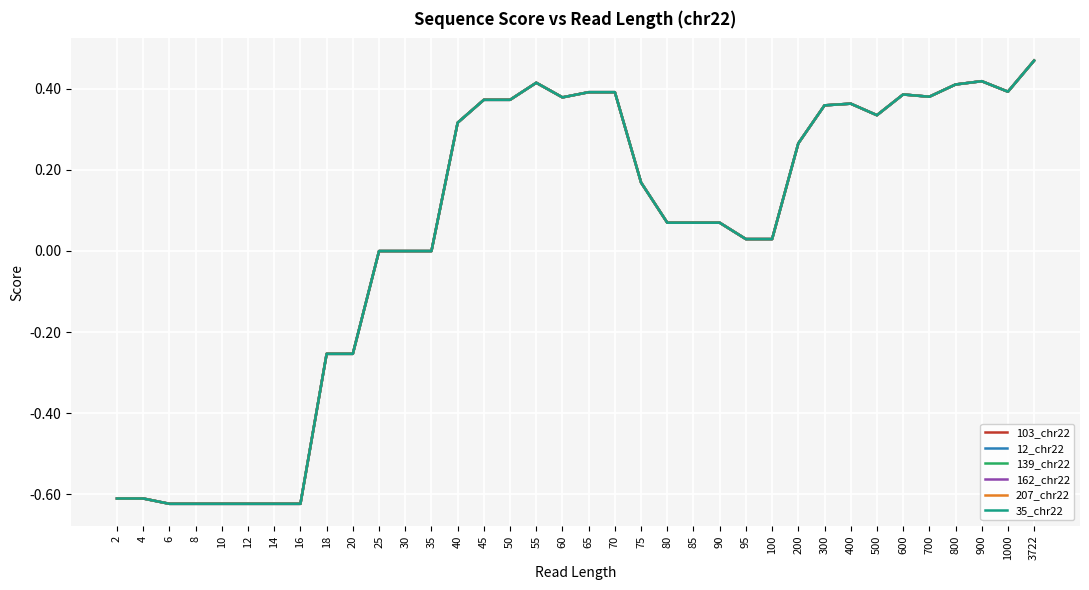

What is the value of the 162_chr22 point at the 33rd from the left?

0.4